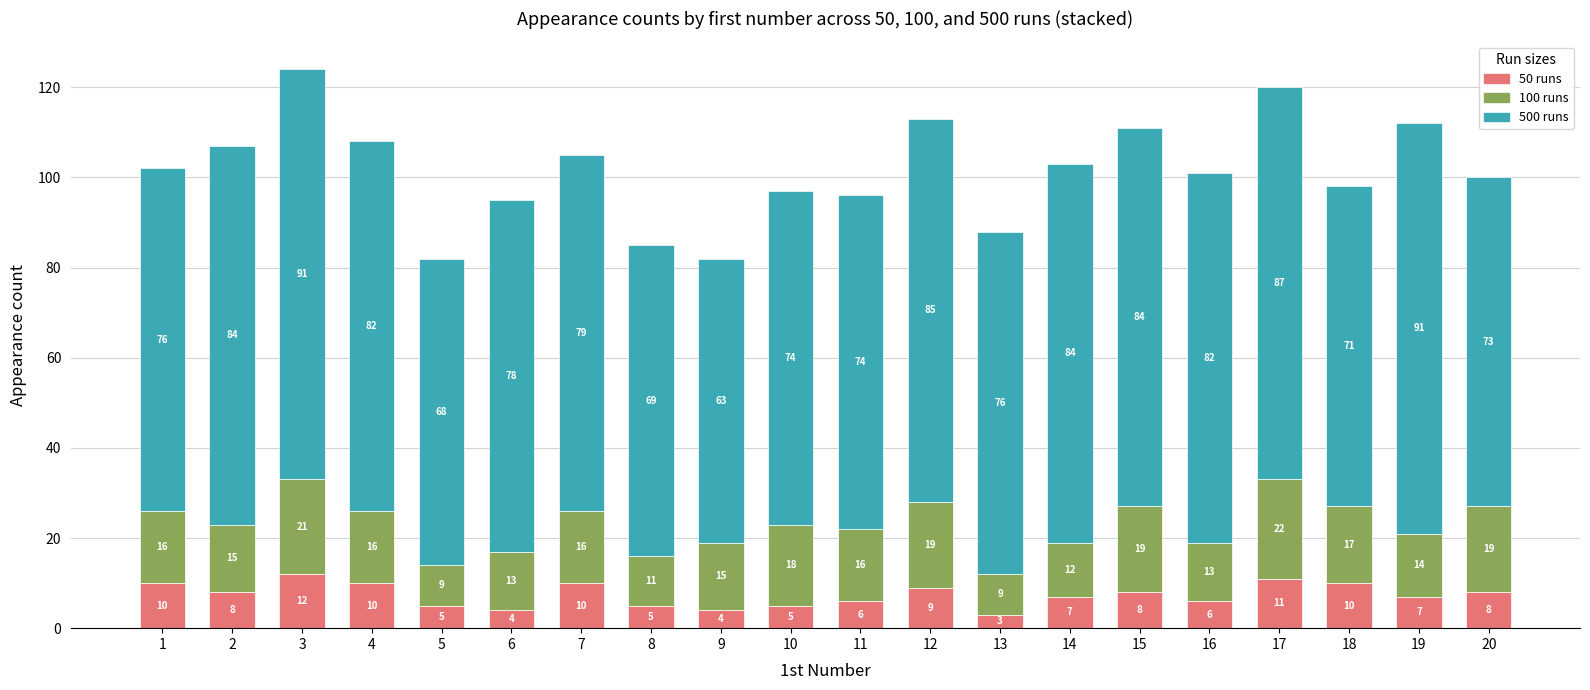

What is the highest value of the 50 runs series?

12